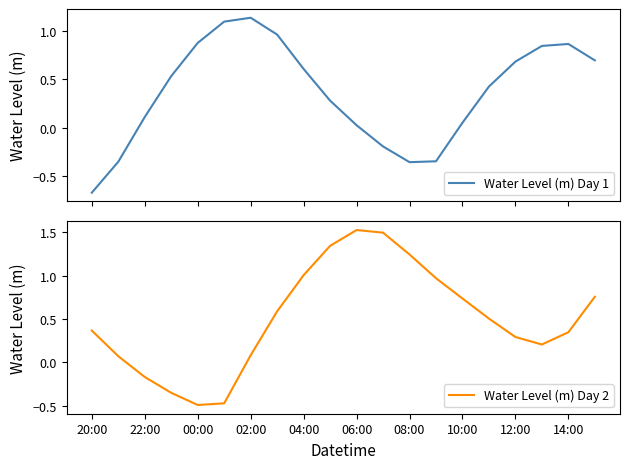

What is the minimum value for Water Level (m) Day 2?

-0.5